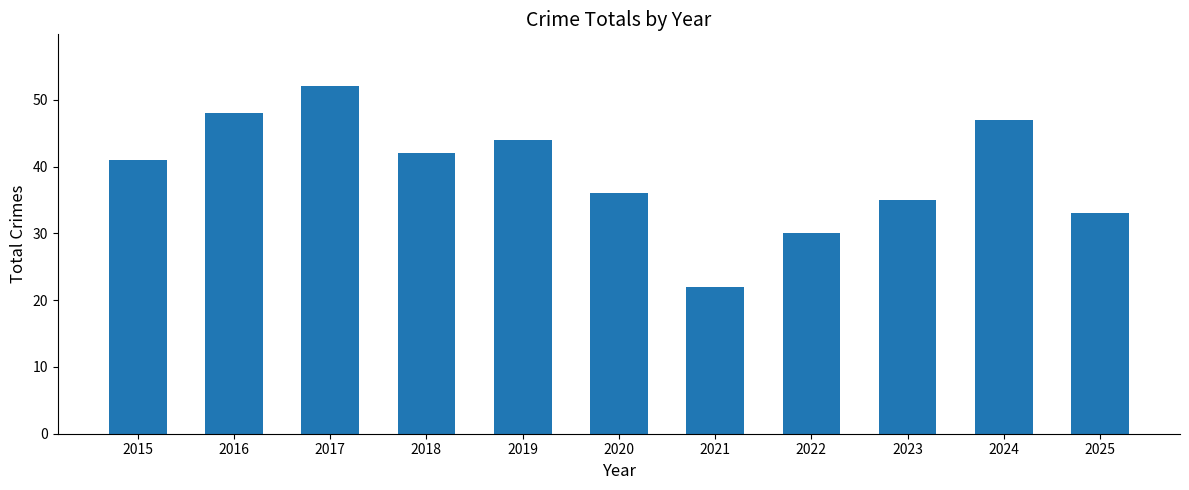

What is the smallest value displayed?

22